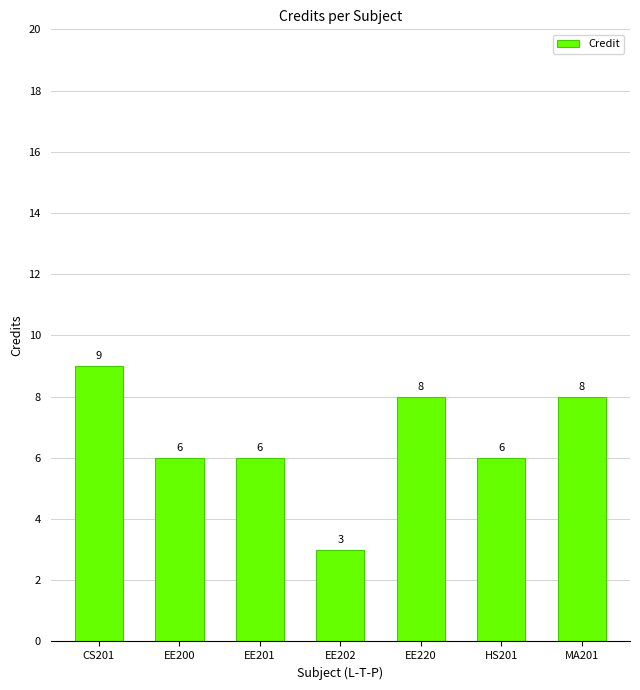

Count the number of categories in the chart.

7